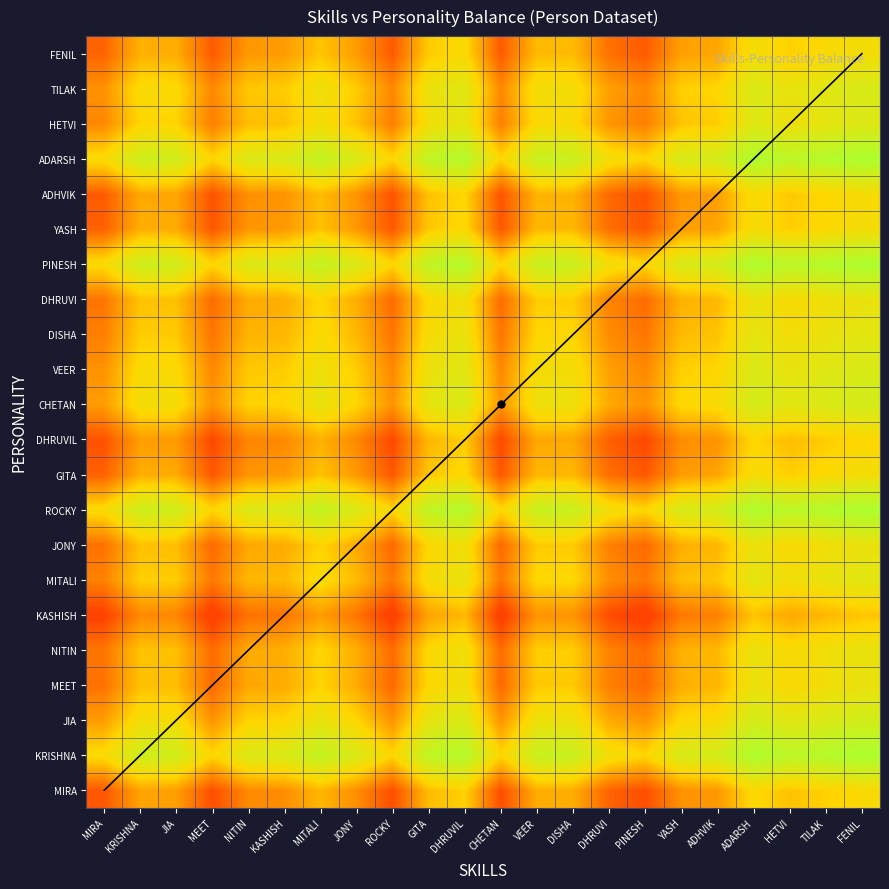

What is the greatest value displayed?

0.6